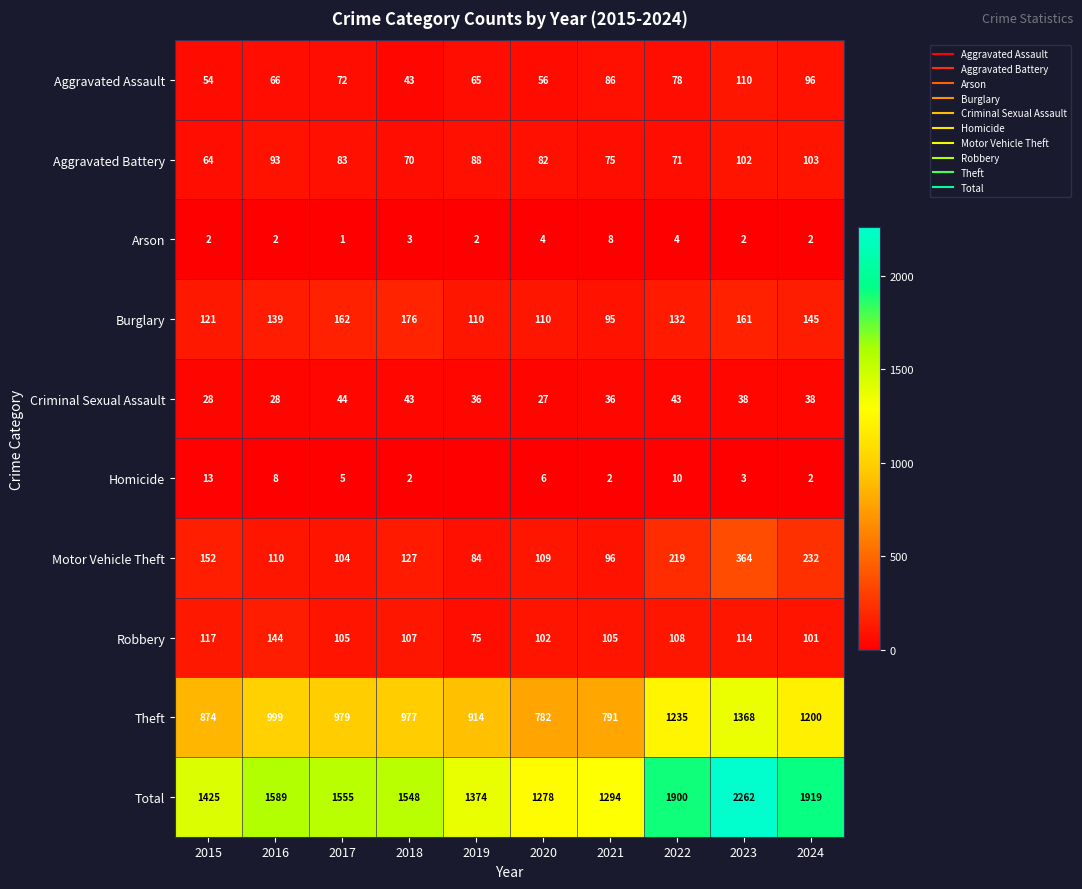

What is the lowest value of the Robbery series?

75